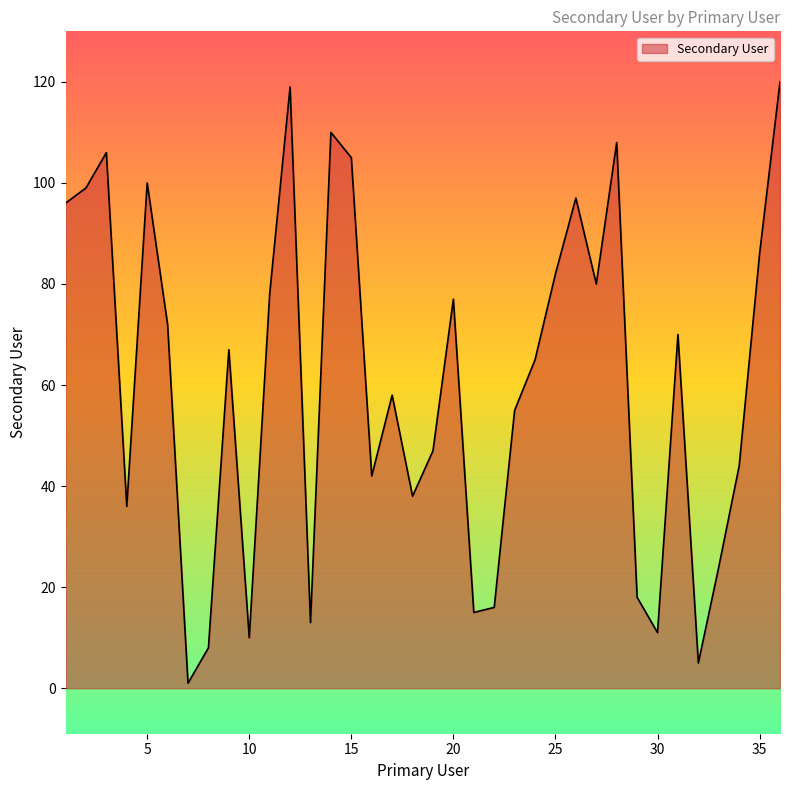

What is the difference between the maximum and minimum values?

119